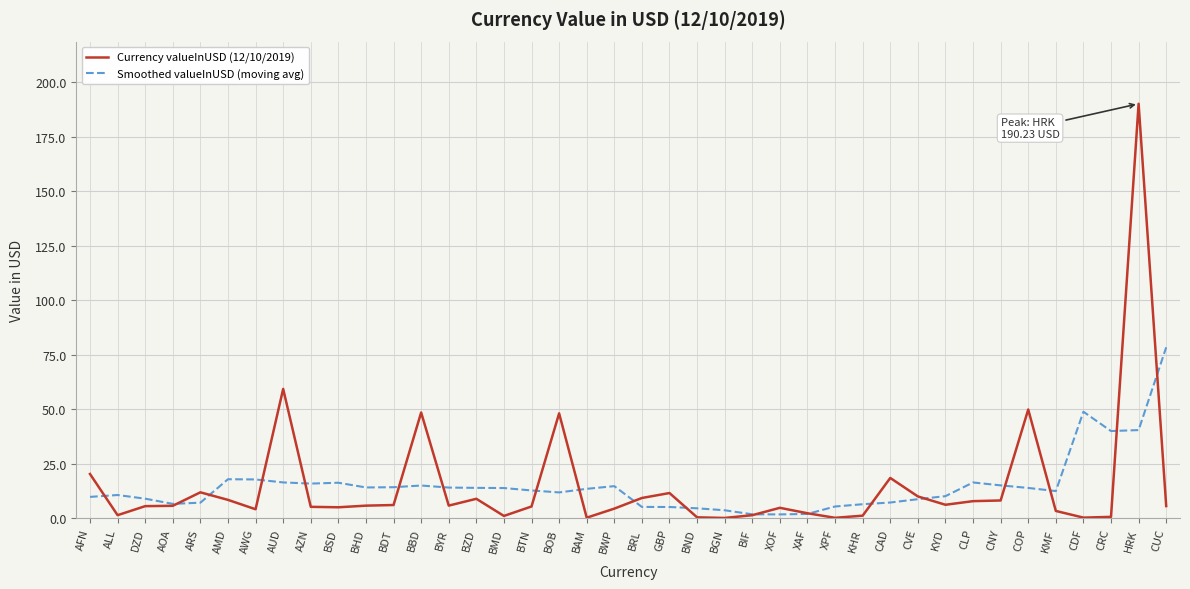

What is the maximum value shown in the chart?

190.2